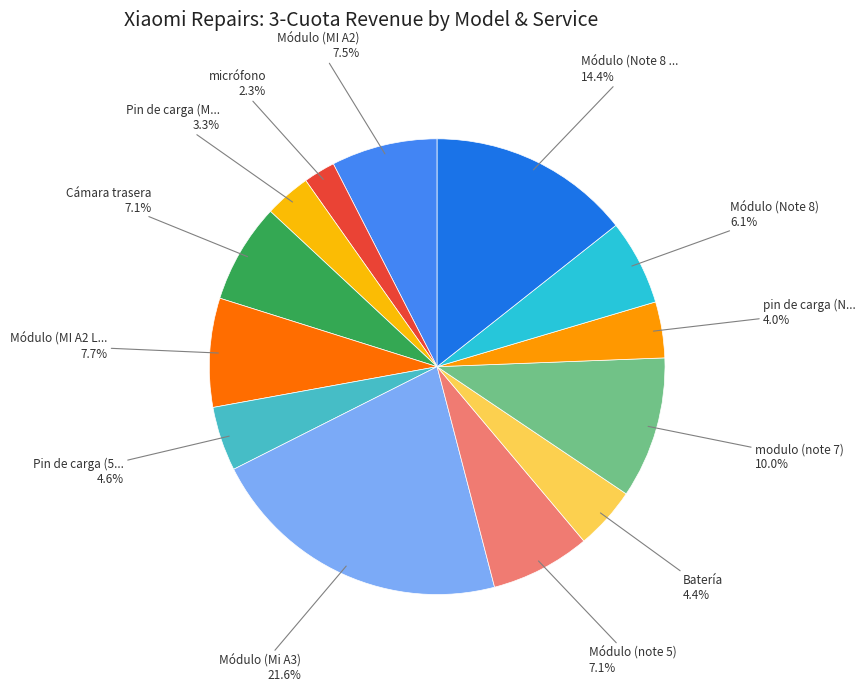

To the nearest percent, what is the average slice percentage?

8%